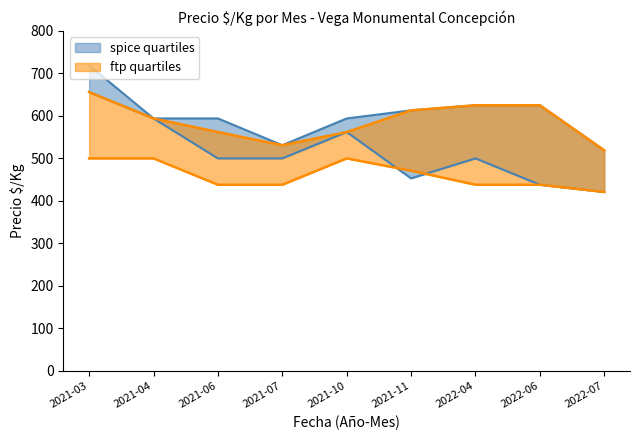

What is the label of the 5th point from the right?

2021-10